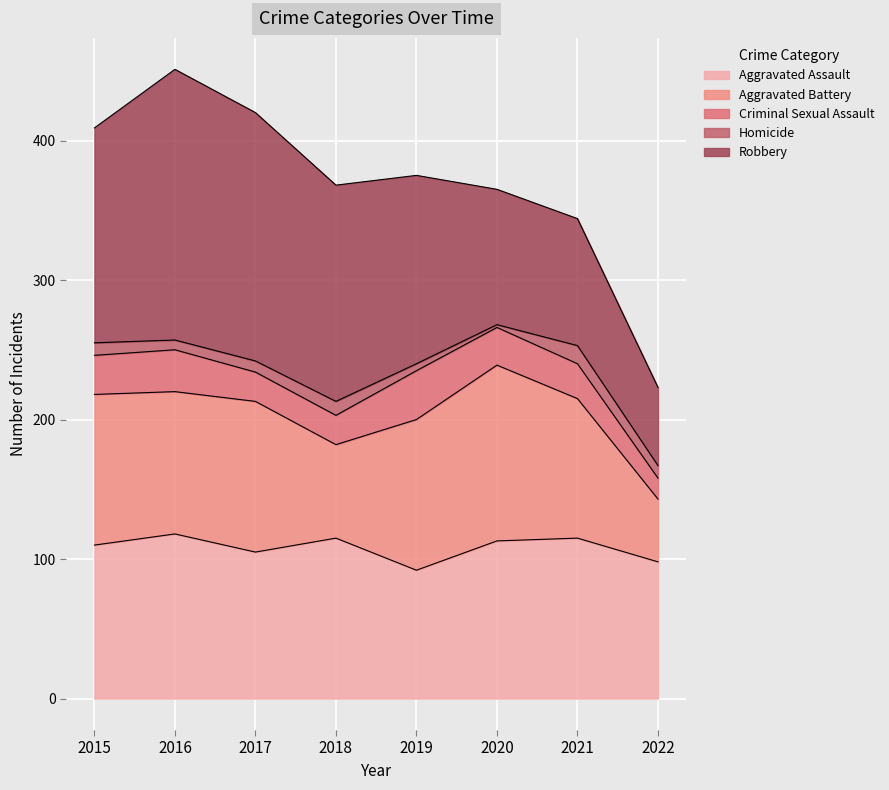

What is the difference between the Aggravated Battery values at 2022 and 2018?

22